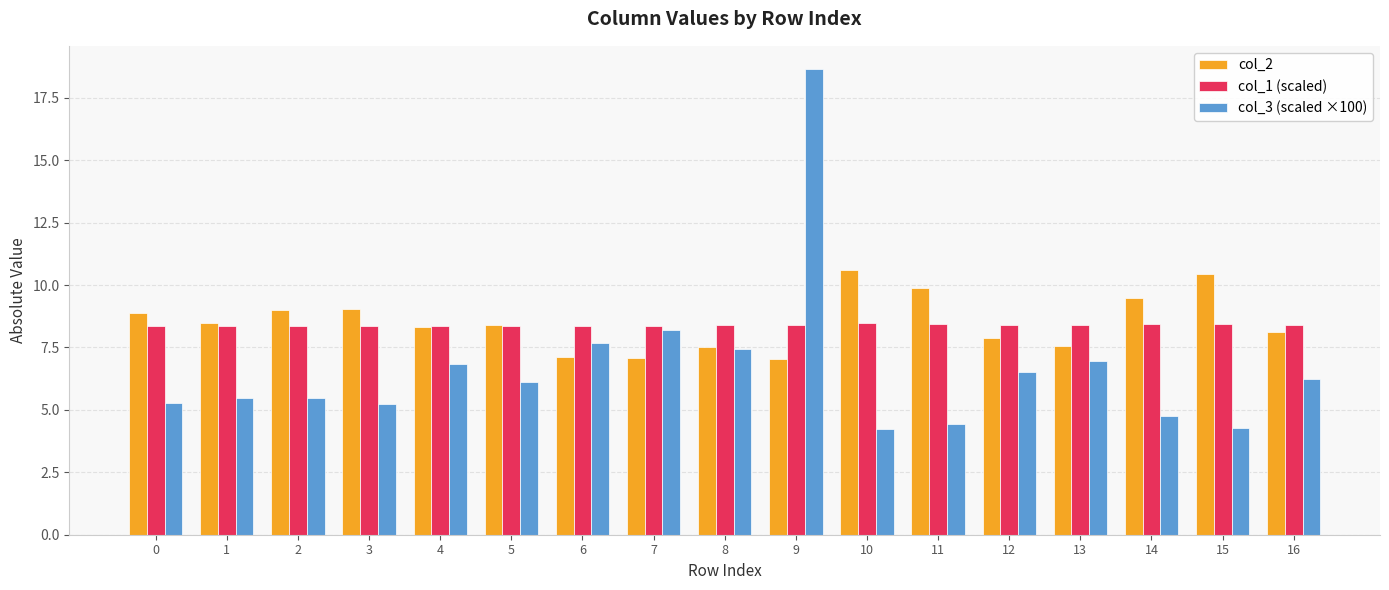

At which label does col_2 reach its peak?

10